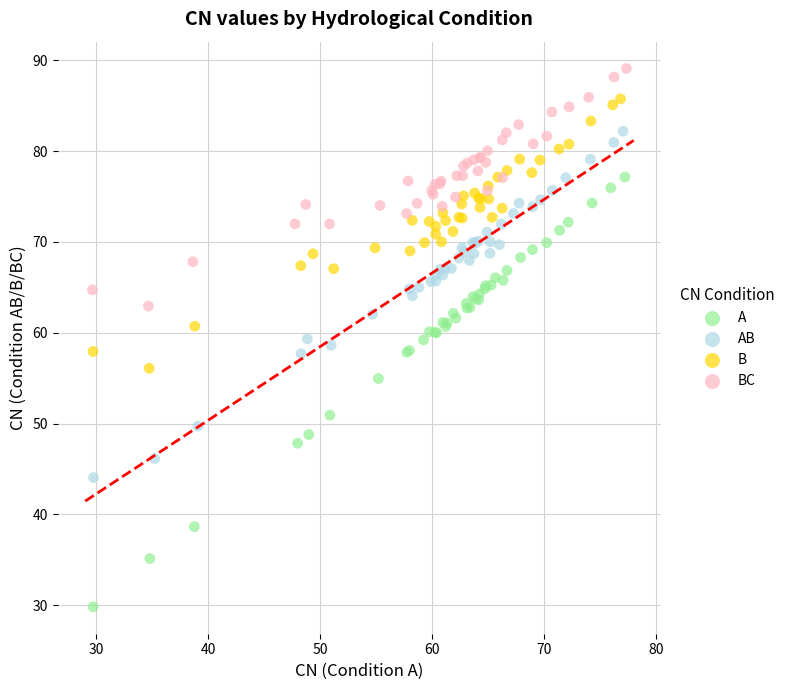

Which series reaches the maximum Y coordinate?

BC